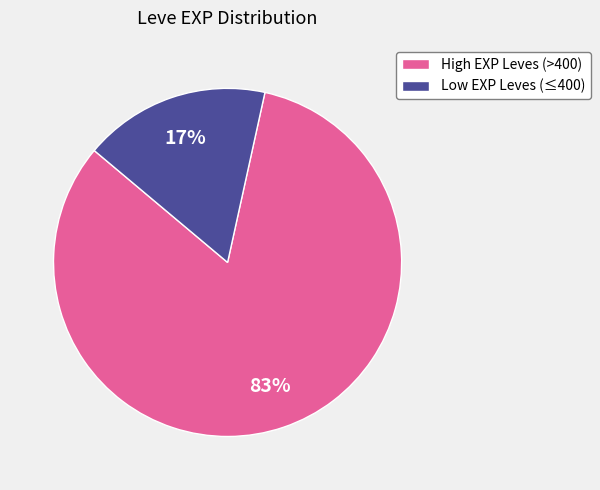

Is there a majority slice in this chart?

Yes